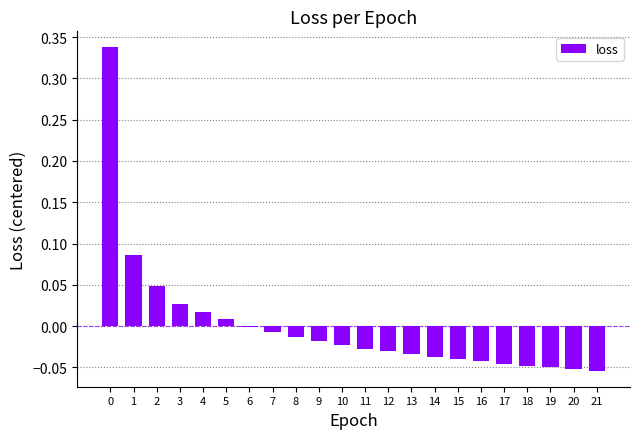

The value at 19 is -0.0. True or false?

True